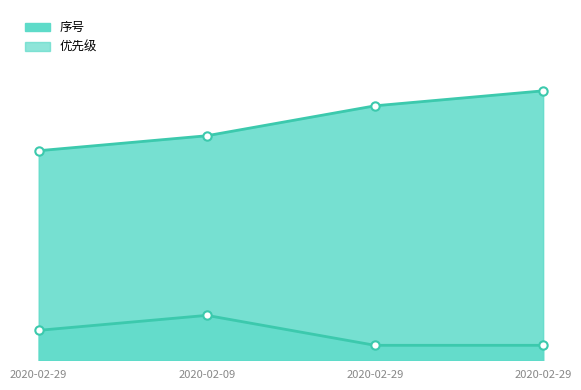

Which series has the largest range (max minus min)?

序号